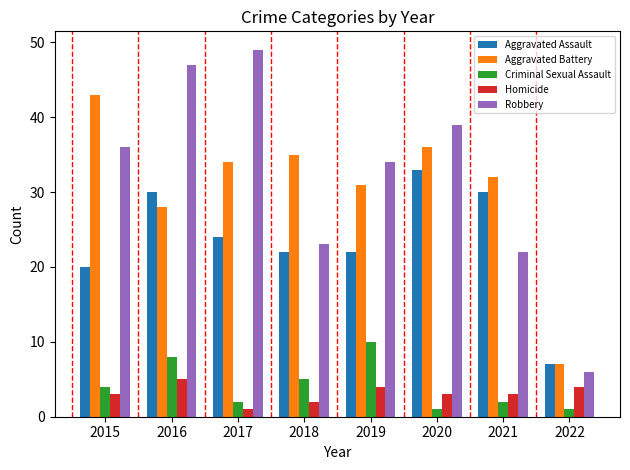

At 2017, list the series in order from smallest to largest.

Homicide, Criminal Sexual Assault, Aggravated Assault, Aggravated Battery, Robbery